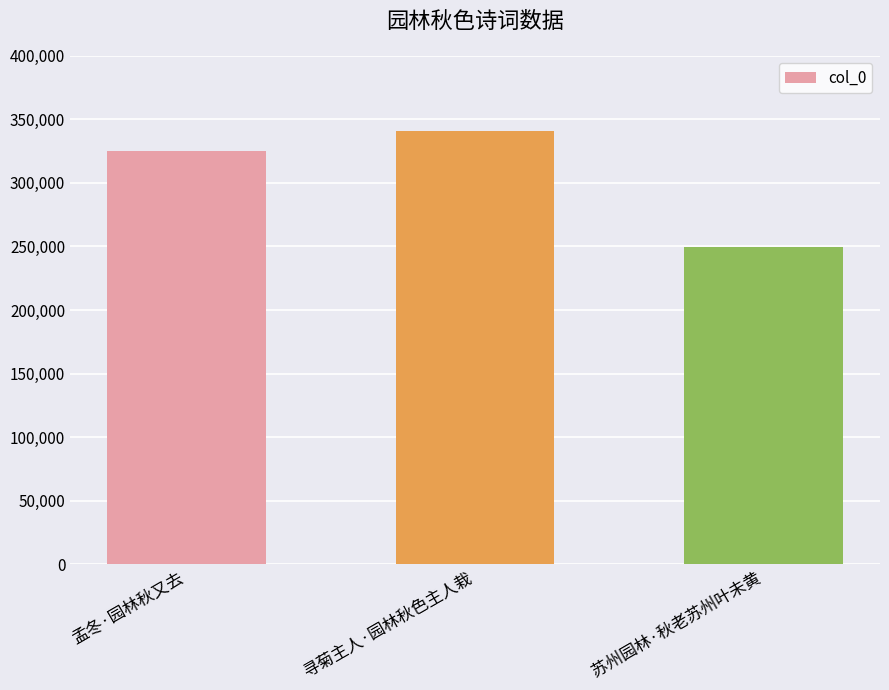

What is the value of the 3rd bar from the left?

249629